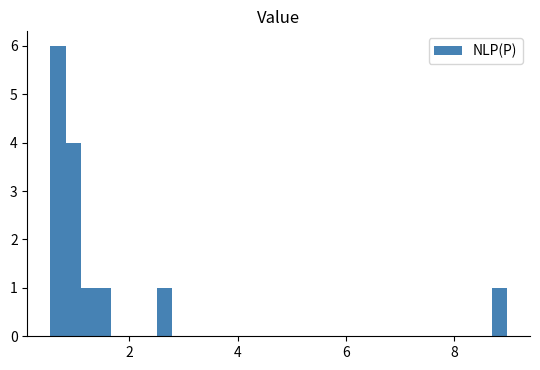

Around what value on the x-axis is the tallest bar? Give the approximate position of its centre, as read against the axis.

0.6